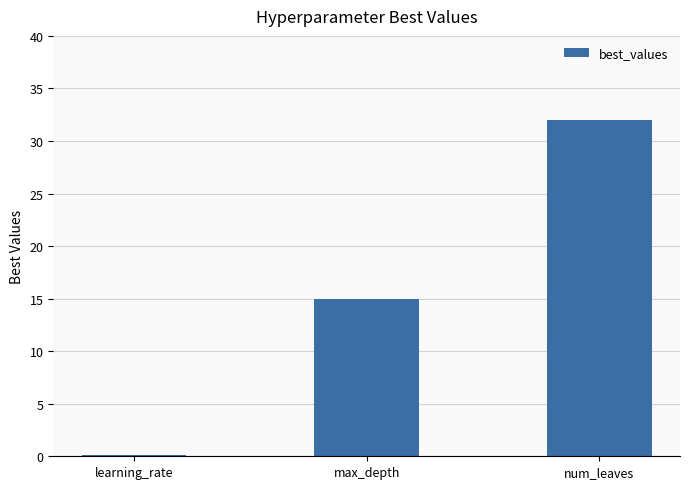

What is the sum of the values at max_depth and num_leaves?

47.0